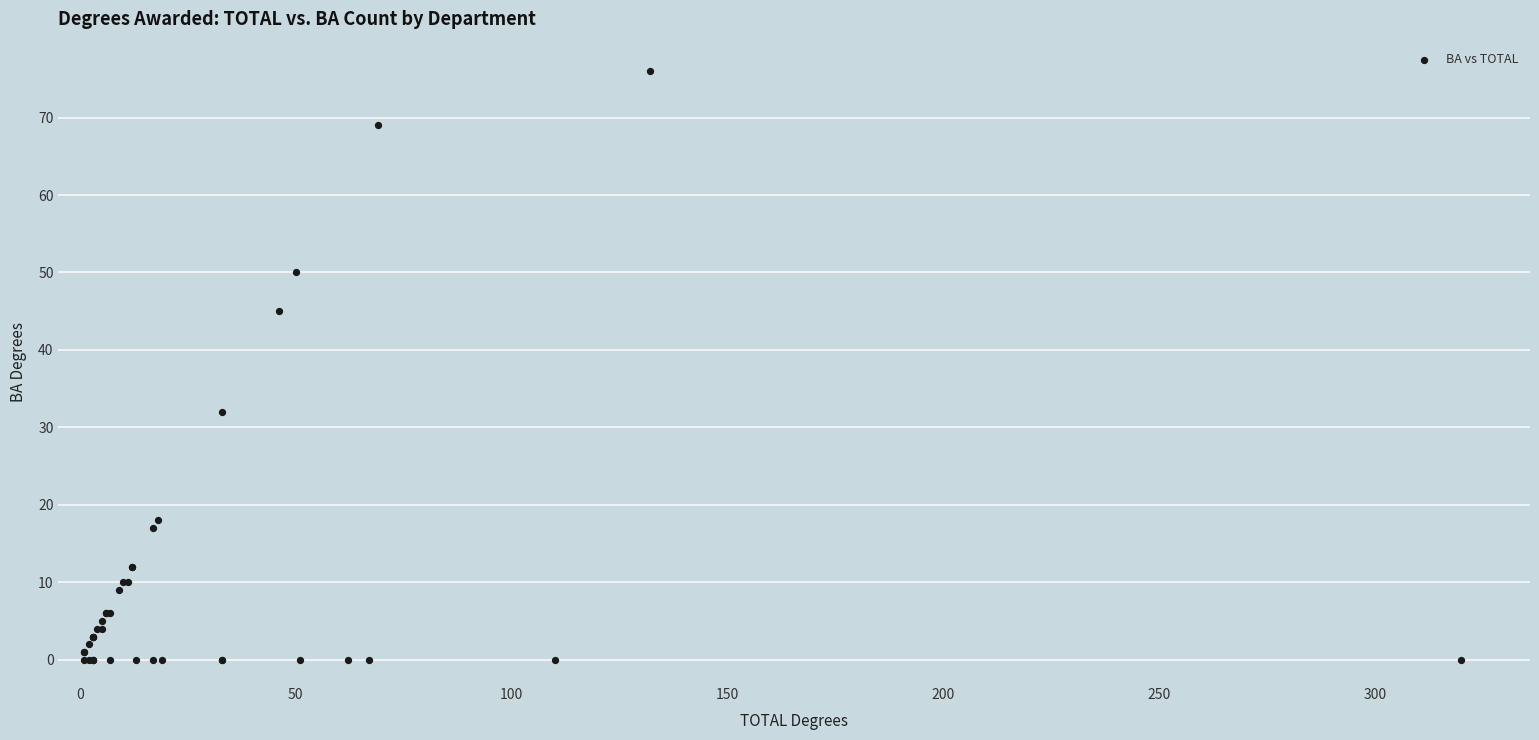

What Y value in the scatter plot is closest to 38?

32